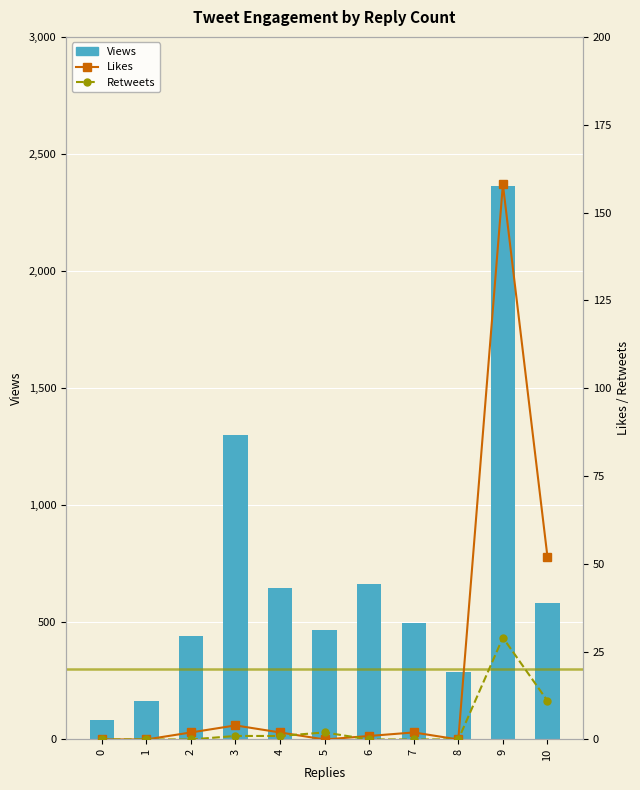

Reading left to right, list all the values displayed in this chart.

Views: 83	166	442	1299	647	468	665	499	289	2362	582
Likes: 0	0	2	4	2	0	1	2	0	158	52
Retweets: 0	0	0	1	1	2	0	0	0	29	11